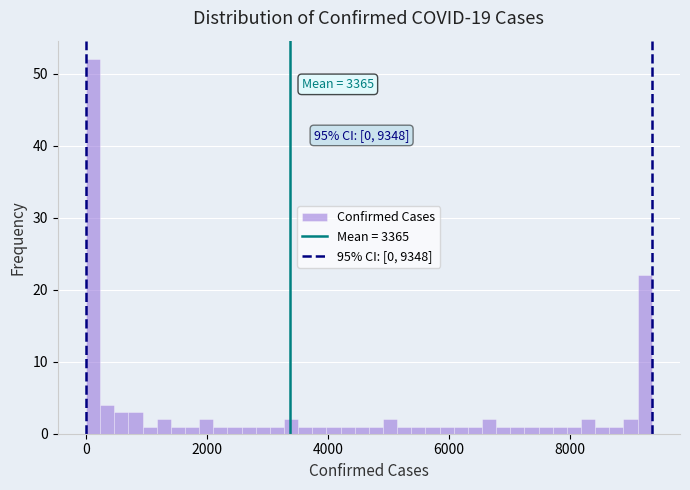

Read against the x-axis, roughly where is the centre of the tallest bar?

200